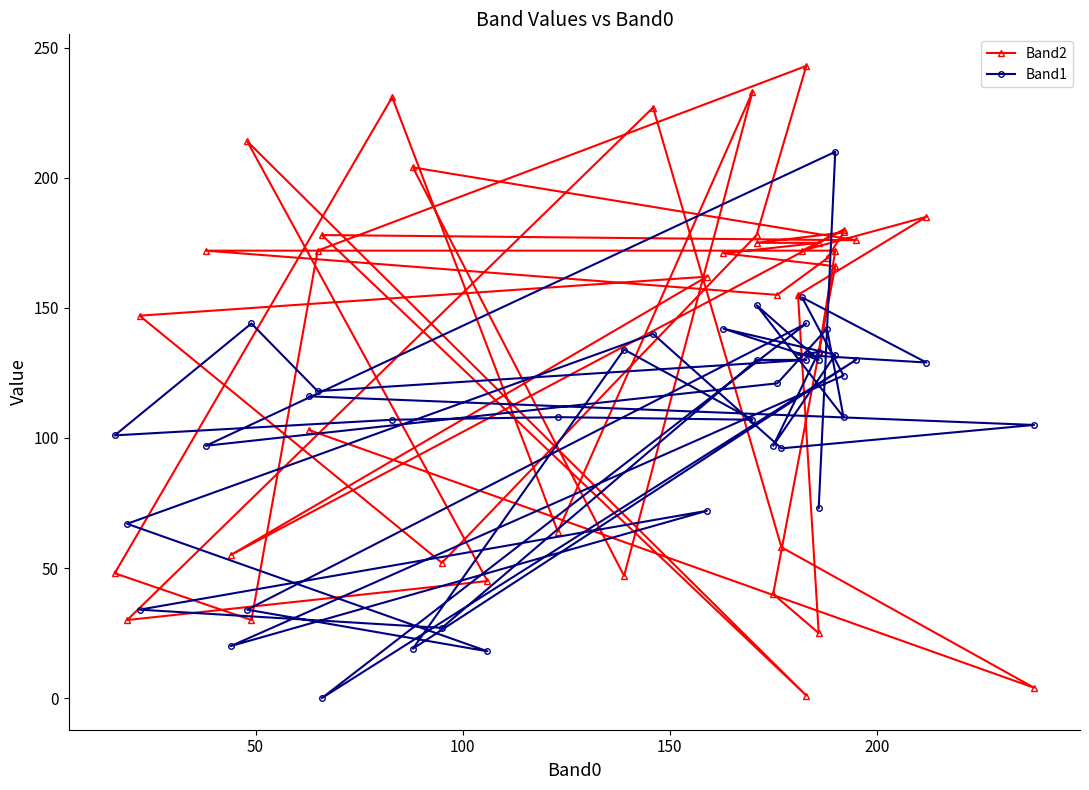

What is the difference between the maximum and minimum values in the Band1 series?

210